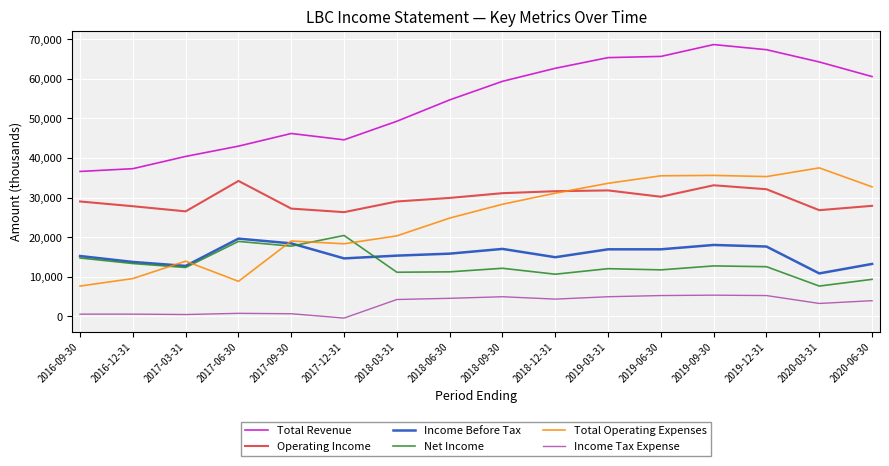

At which label is Total Revenue closest to 52650?

2018-06-30